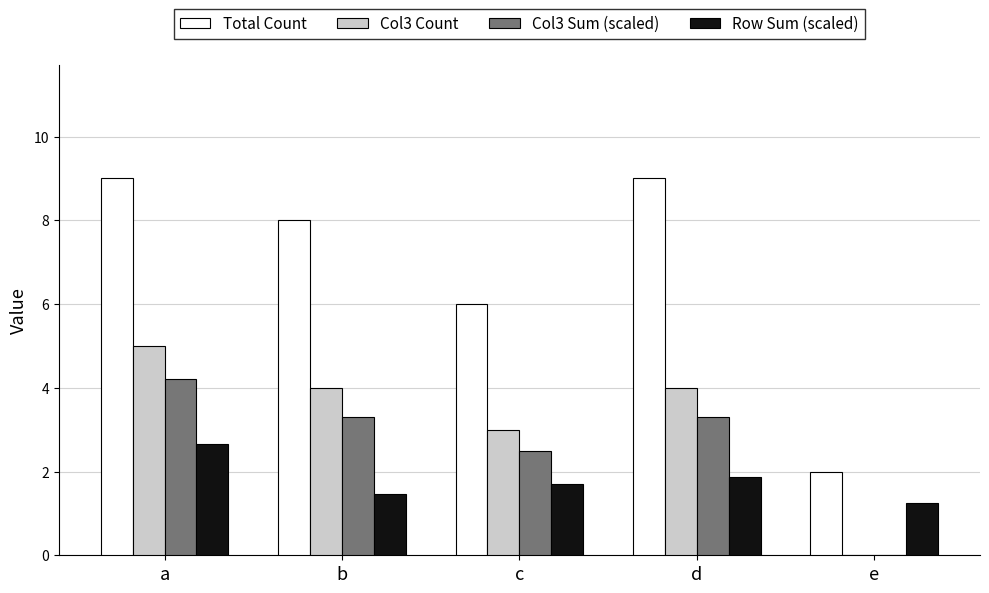

What is the sum of all Row Sum (scaled) values?

8.9